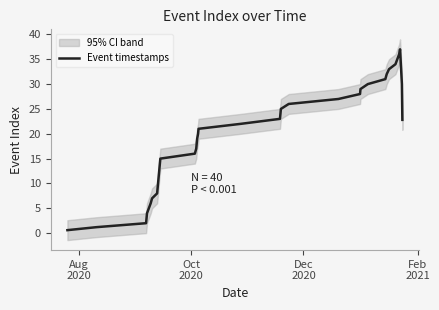

What is the highest value of the Event timestamps series?

37.0